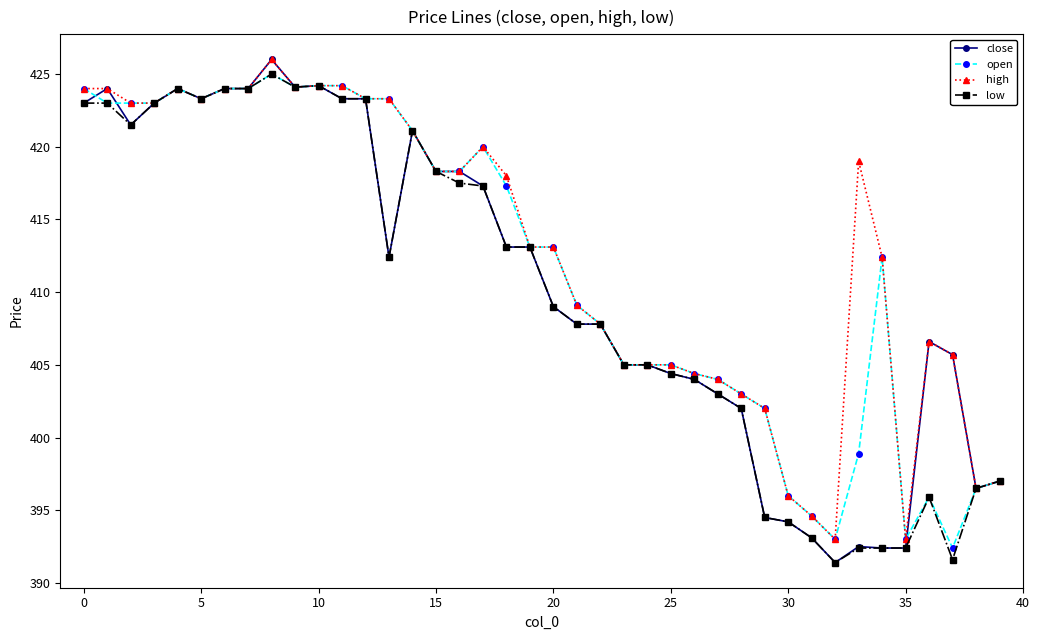

Does the chart display data point markers on the line(s)?

Yes